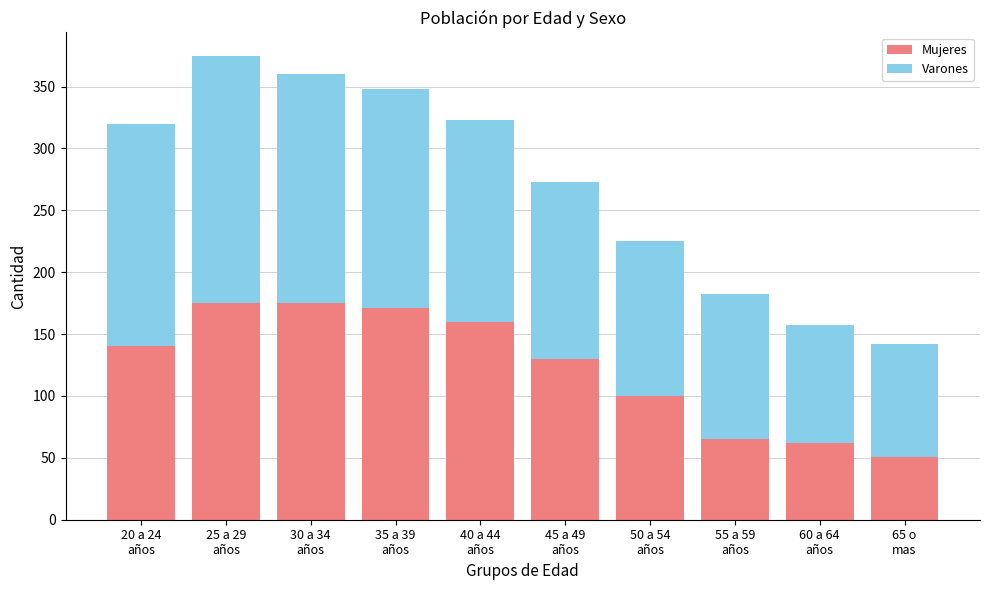

Reading left to right, what are the values for Mujeres?

140	175	175	171	160	130	100	65	62	51